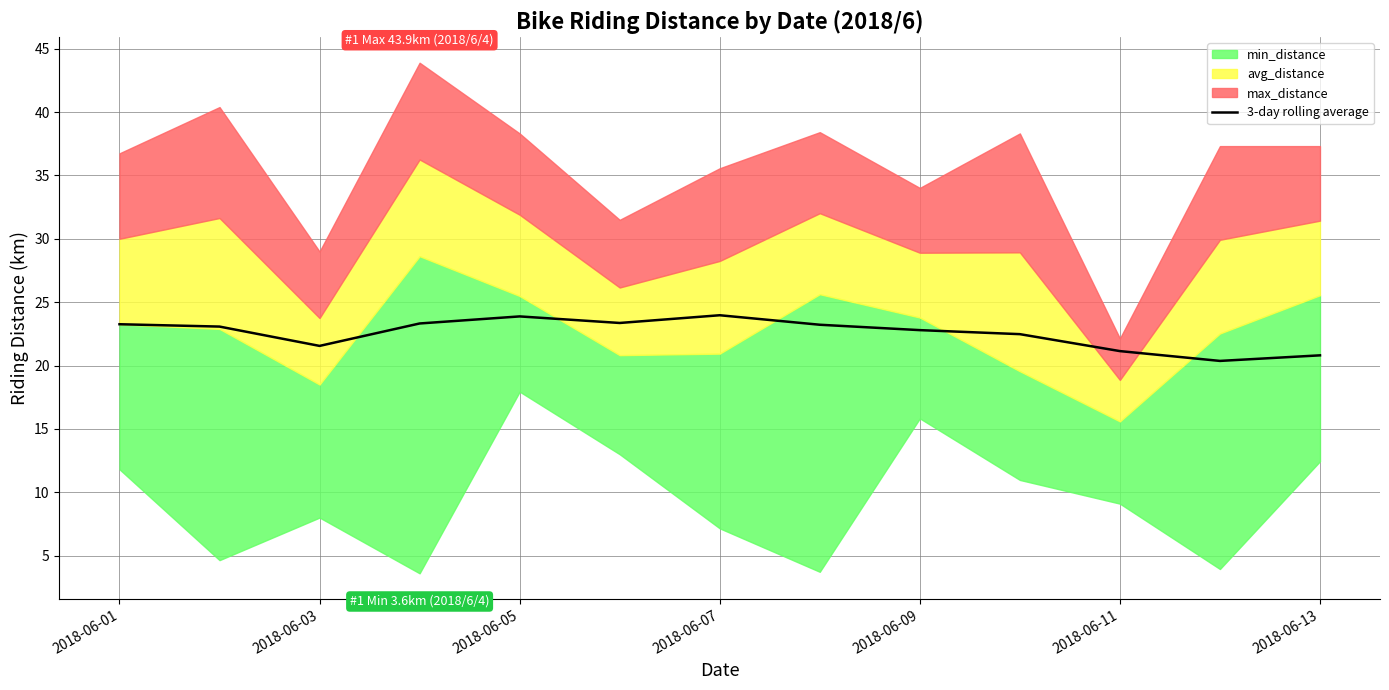

At which label does the data first exceed 23?

2018-06-01